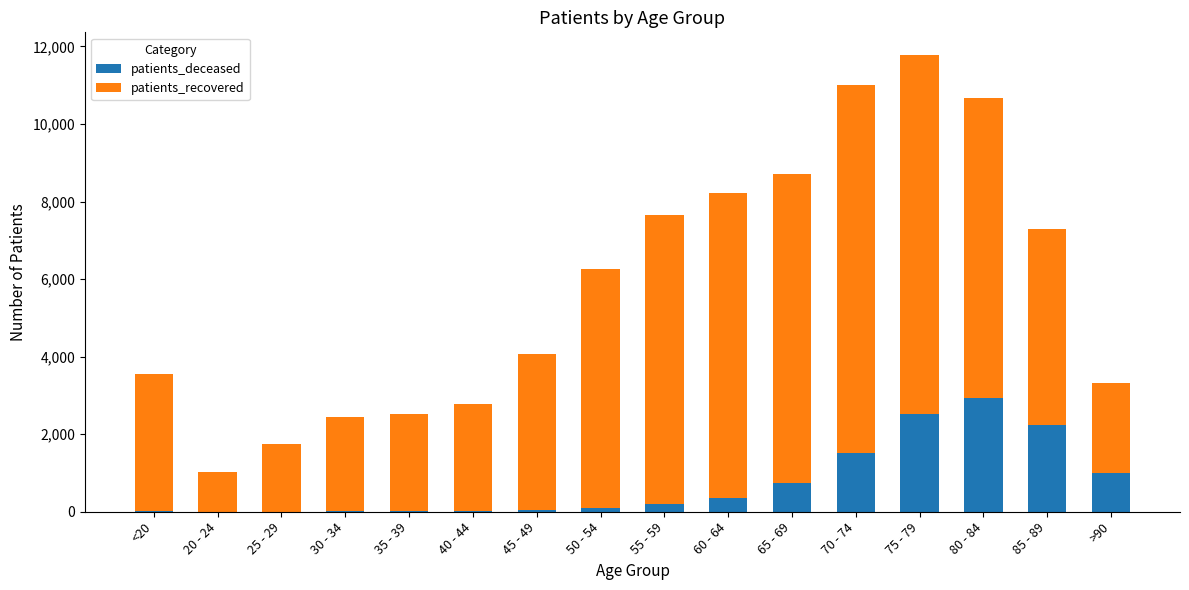

Which category has the highest value in the patients_deceased series?

80 - 84